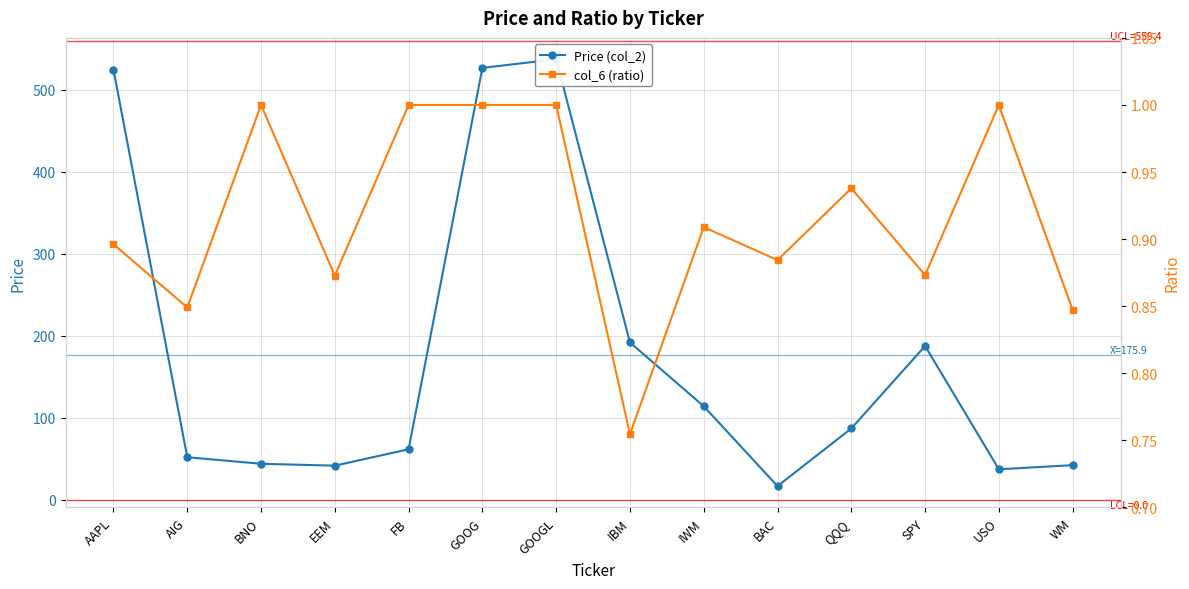

True or false: Price (col_2) and col_6 (ratio) intersect in this chart.

False